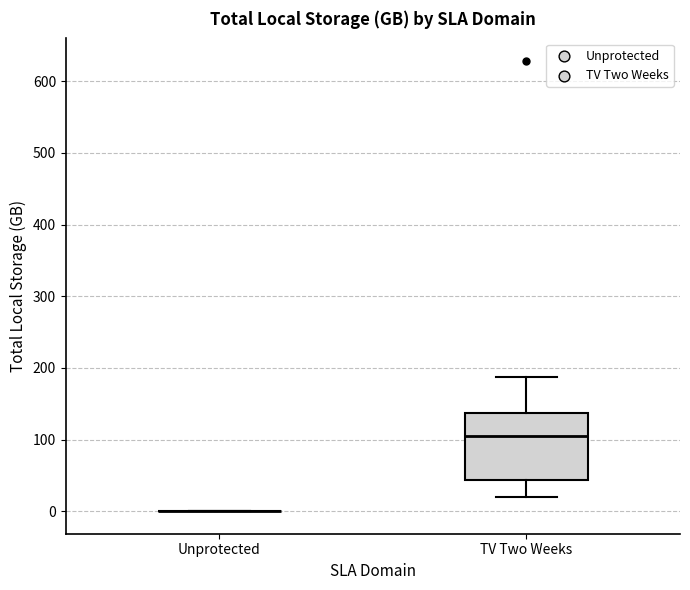

Reading left to right, read every box against the y-axis: the position of its median line, the range the box covers, and the ends of its whiskers. The values are not printed on the chart, so give them approximately, as read against the axis.

Unprotected: box collapsed to a line at 0, whiskers 0 to 0
TV Two Weeks: median 100, box 40 to 140, whiskers 20 to 190